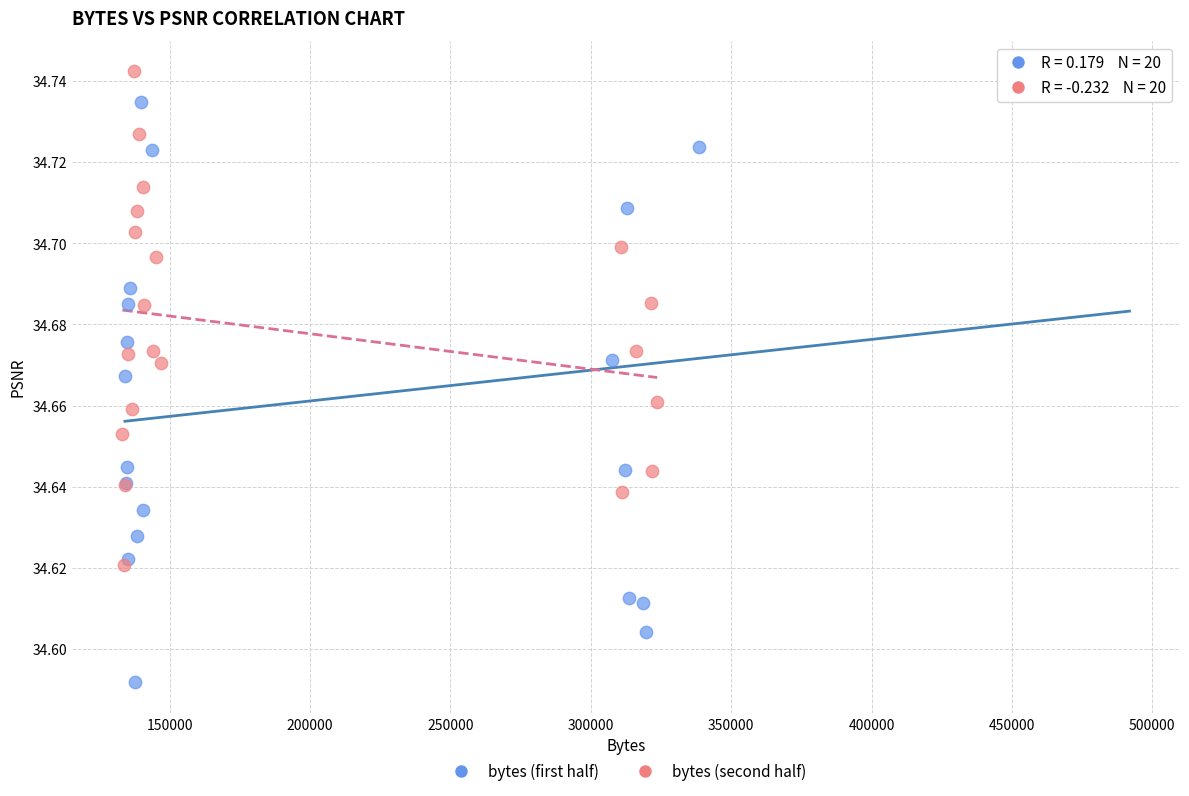

Which series contains the lowest Y value?

bytes (first half)